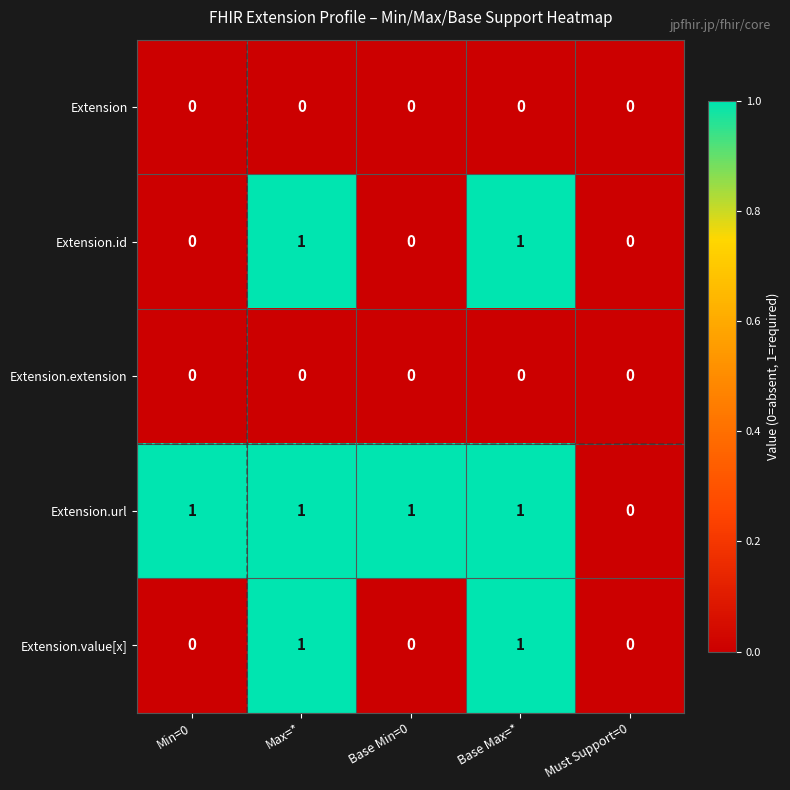

Between Min=0 and Must Support=0, which series saw the biggest shift?

Extension.url